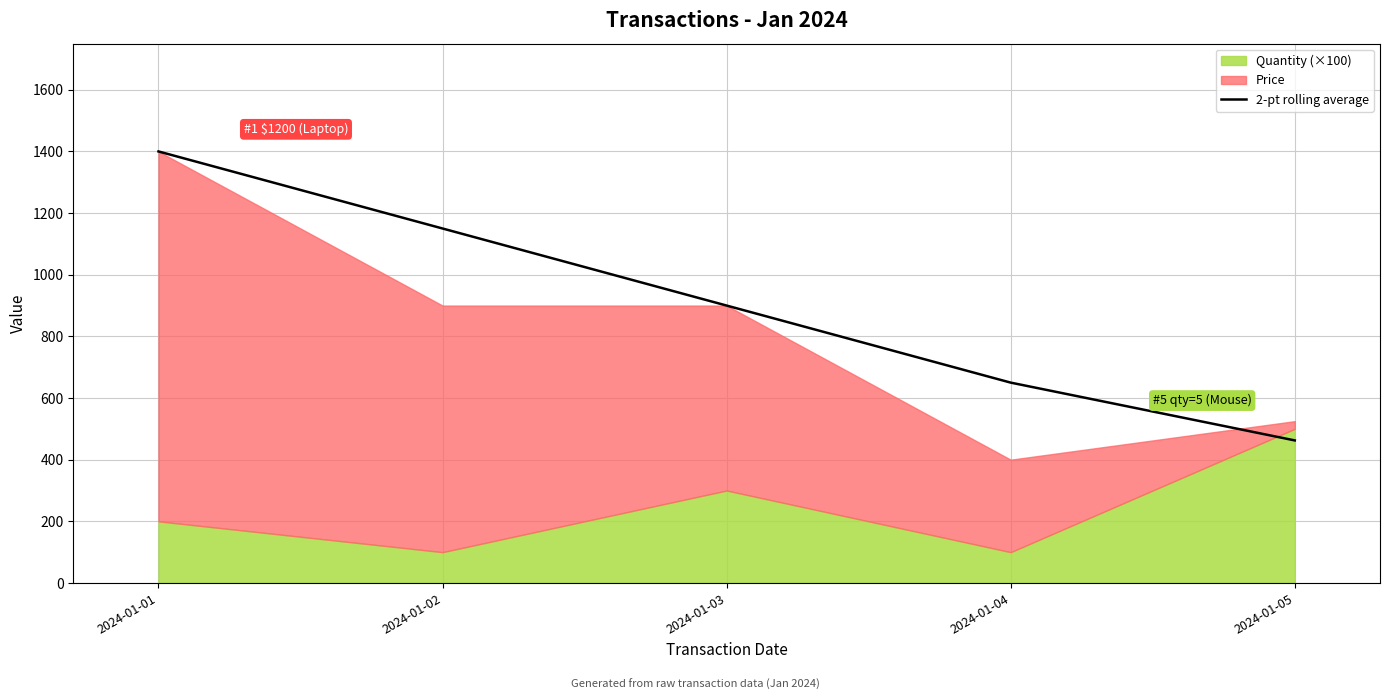

What is the difference between the values at 2024-01-05 and 2024-01-03?

437.5